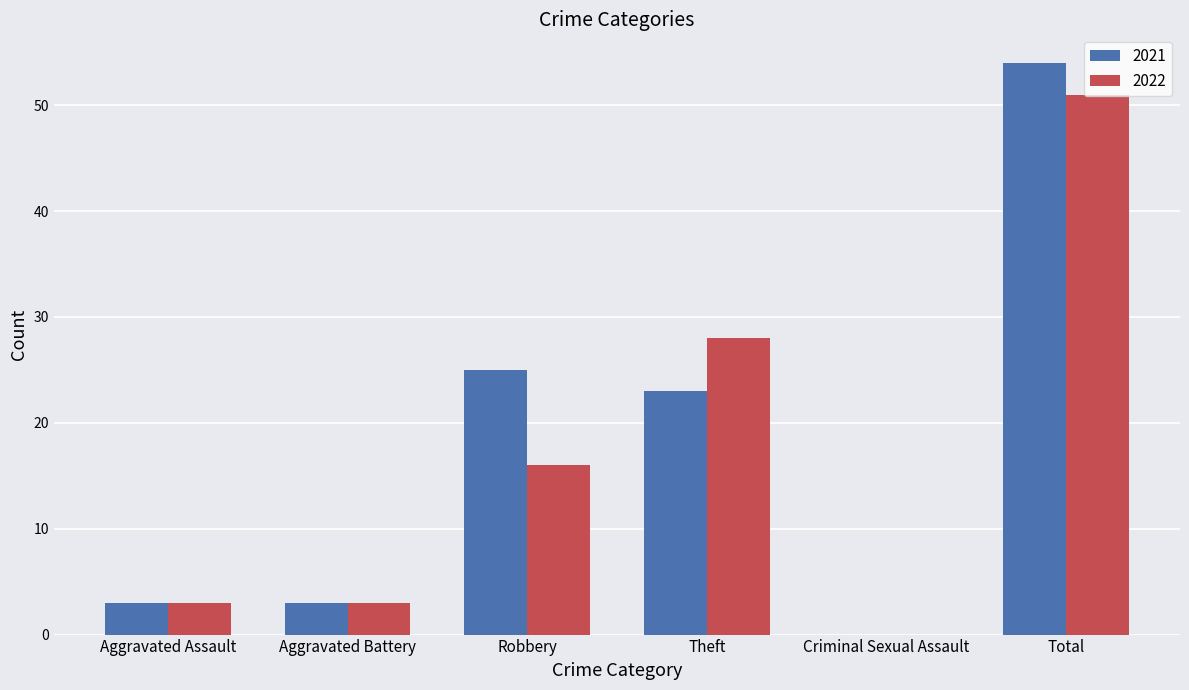

Which series has the widest spread of values?

2021